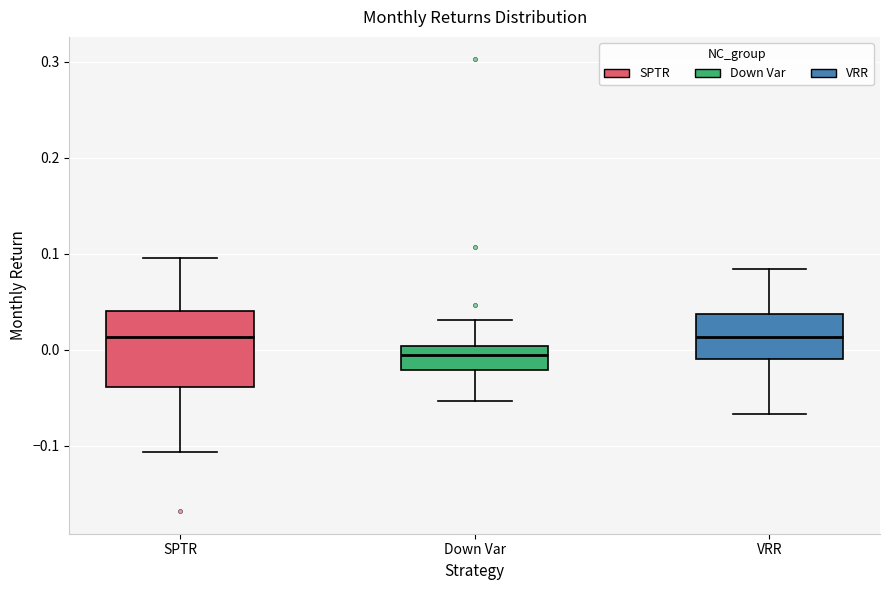

Comparing the boxes themselves (not the whiskers), which one is the tallest?

SPTR